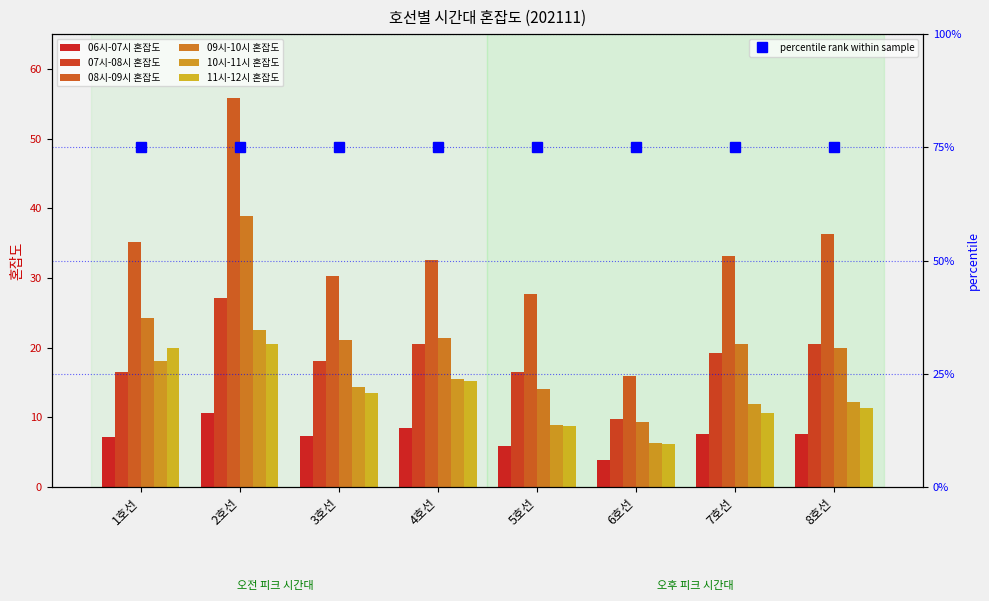

At which label does 11시-12시 혼잡도 first exceed 13?

1호선